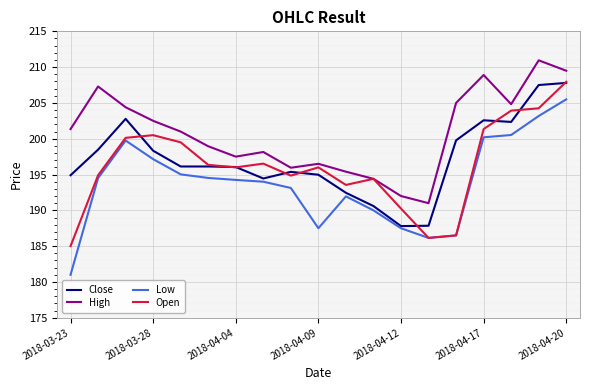

Which series has the largest range (max minus min)?

Low